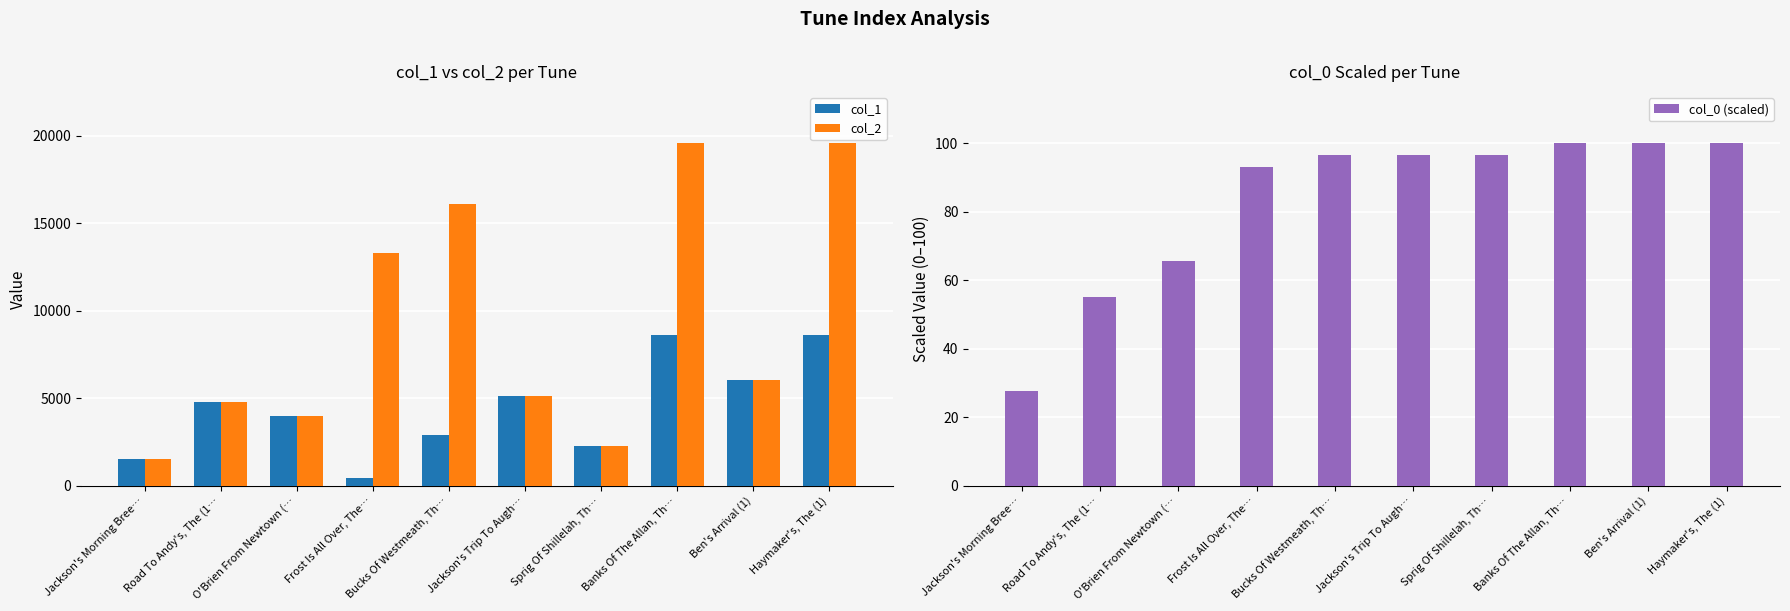

Read the col_2 value at Road To Andy's, The (1….

4815